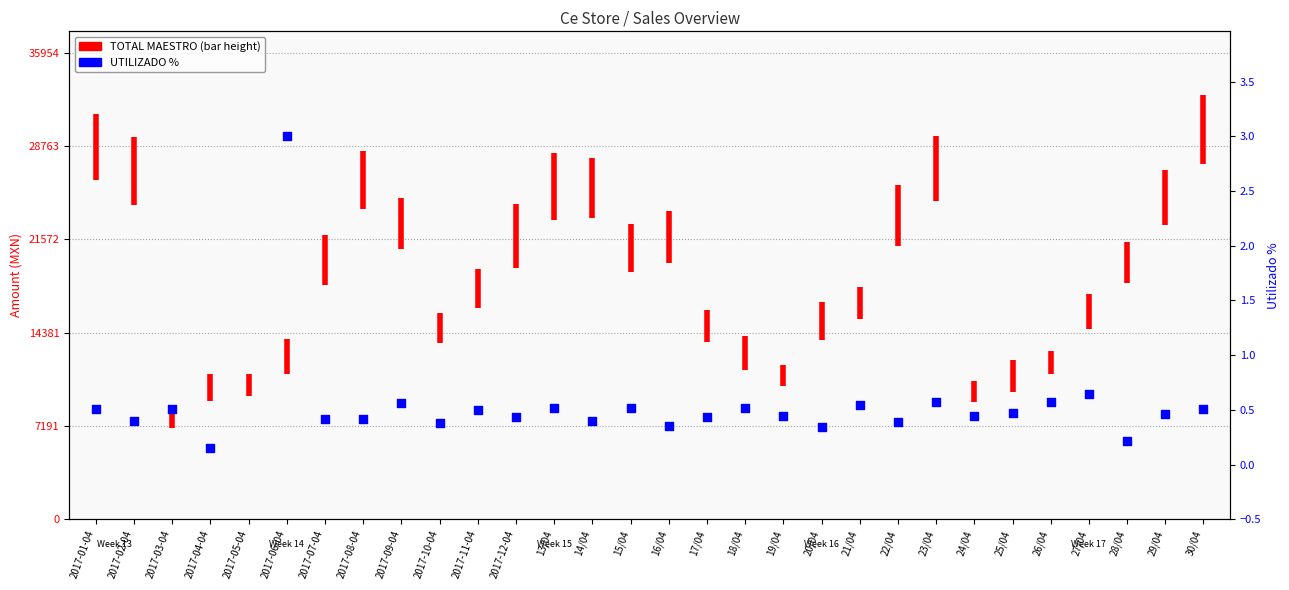

Between 28/04 and 15/04, which is larger?

15/04